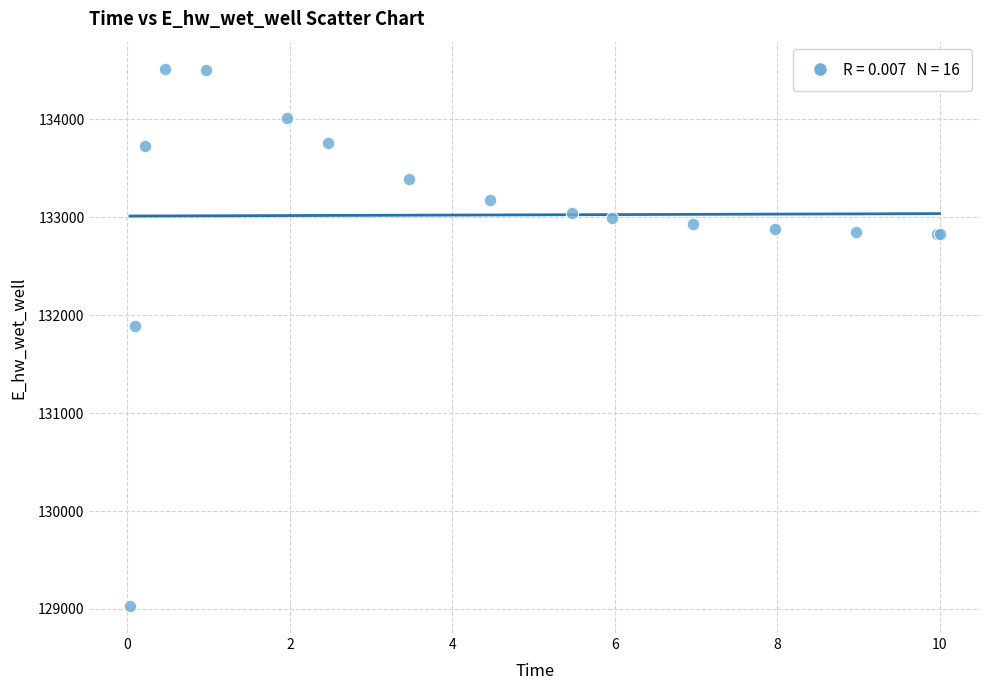

What Y value in the scatter plot is closest to 131773?

131892.3